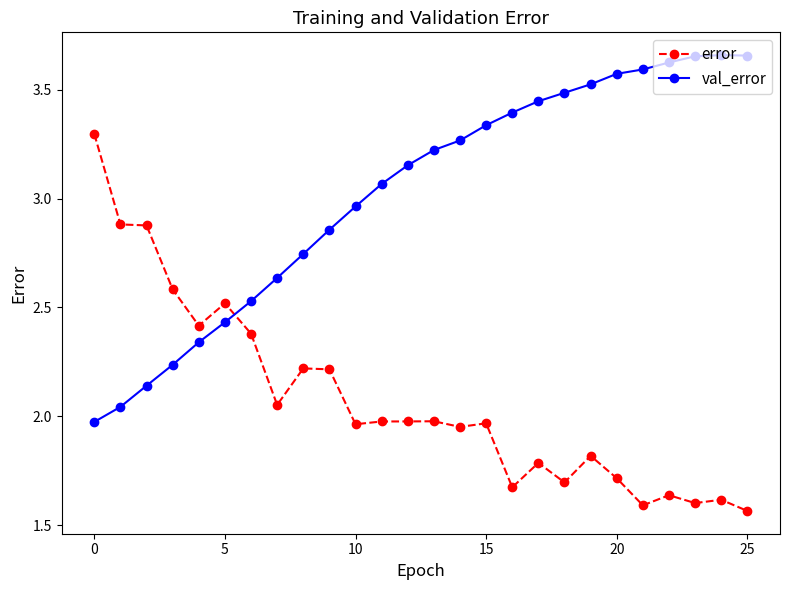

What is the difference between the second highest and minimum values in the error series?

1.3